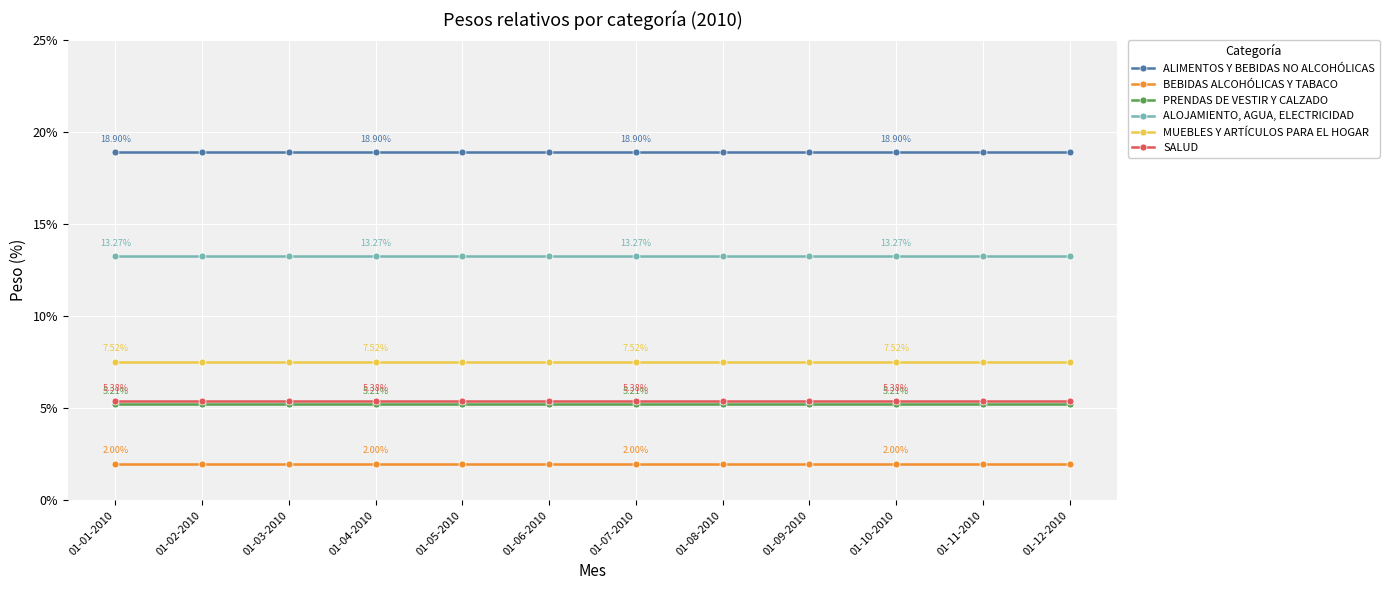

Is the value of BEBIDAS ALCOHÓLICAS Y TABACO at 01-07-2010 greater than the value of ALIMENTOS Y BEBIDAS NO ALCOHÓLICAS at 01-01-2010?

No